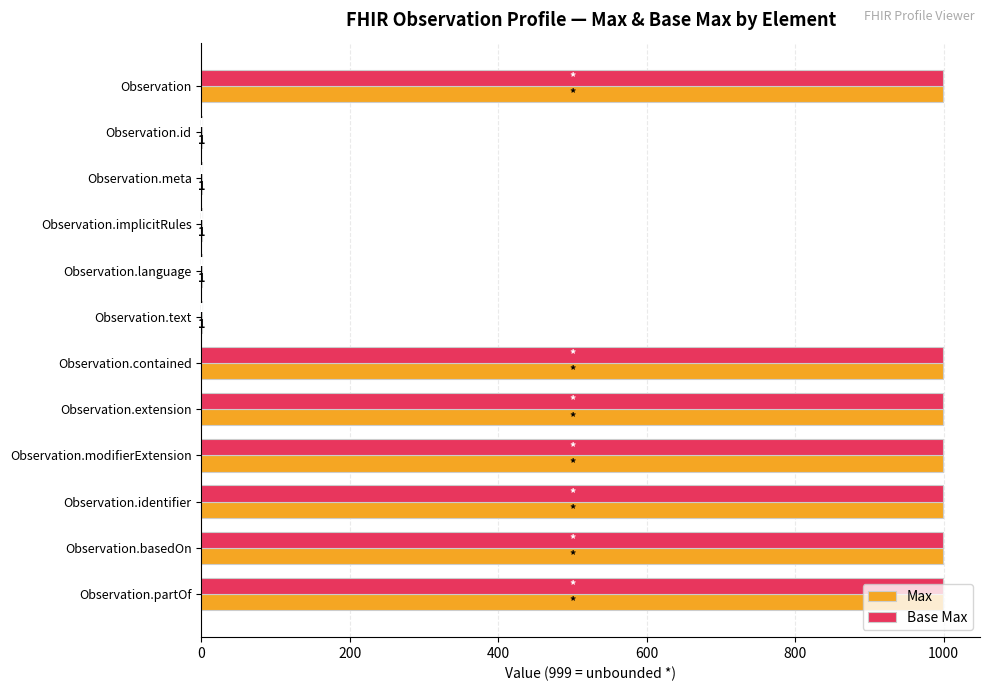

What is the sum of the Max values at Observation and Observation.modifierExtension?

1998